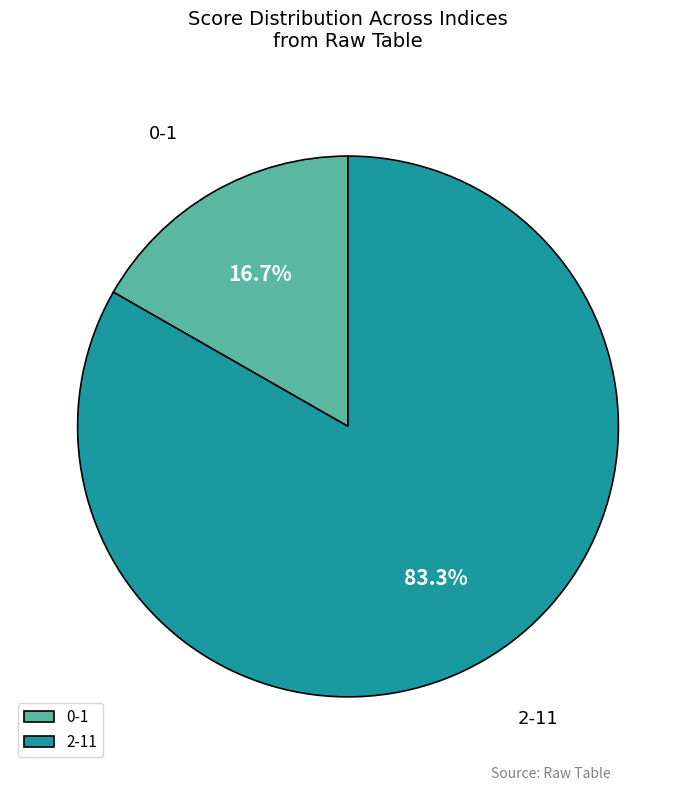

Rank the categories by value from highest to lowest.

2-11, 0-1